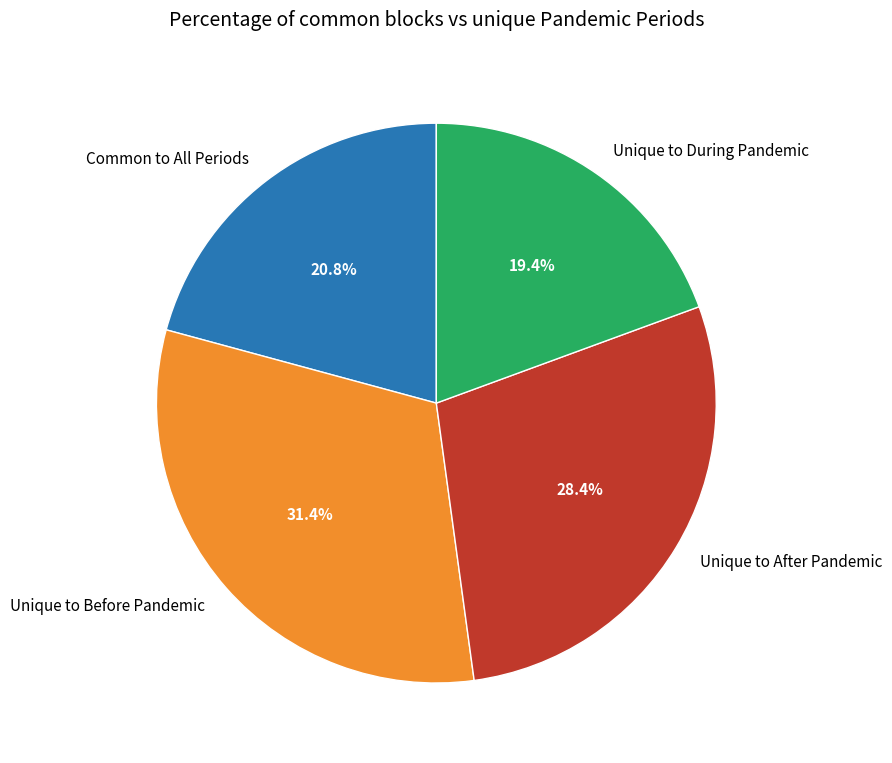

To the nearest percent, what is the difference between the largest and smallest slice percentages?

12%